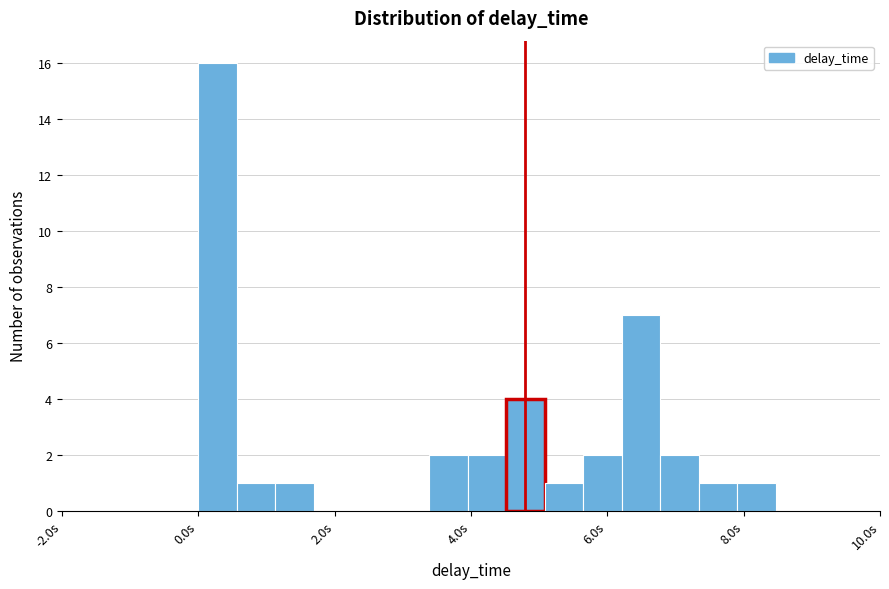

Read against the x-axis, roughly where is the centre of the tallest bar?

0.2